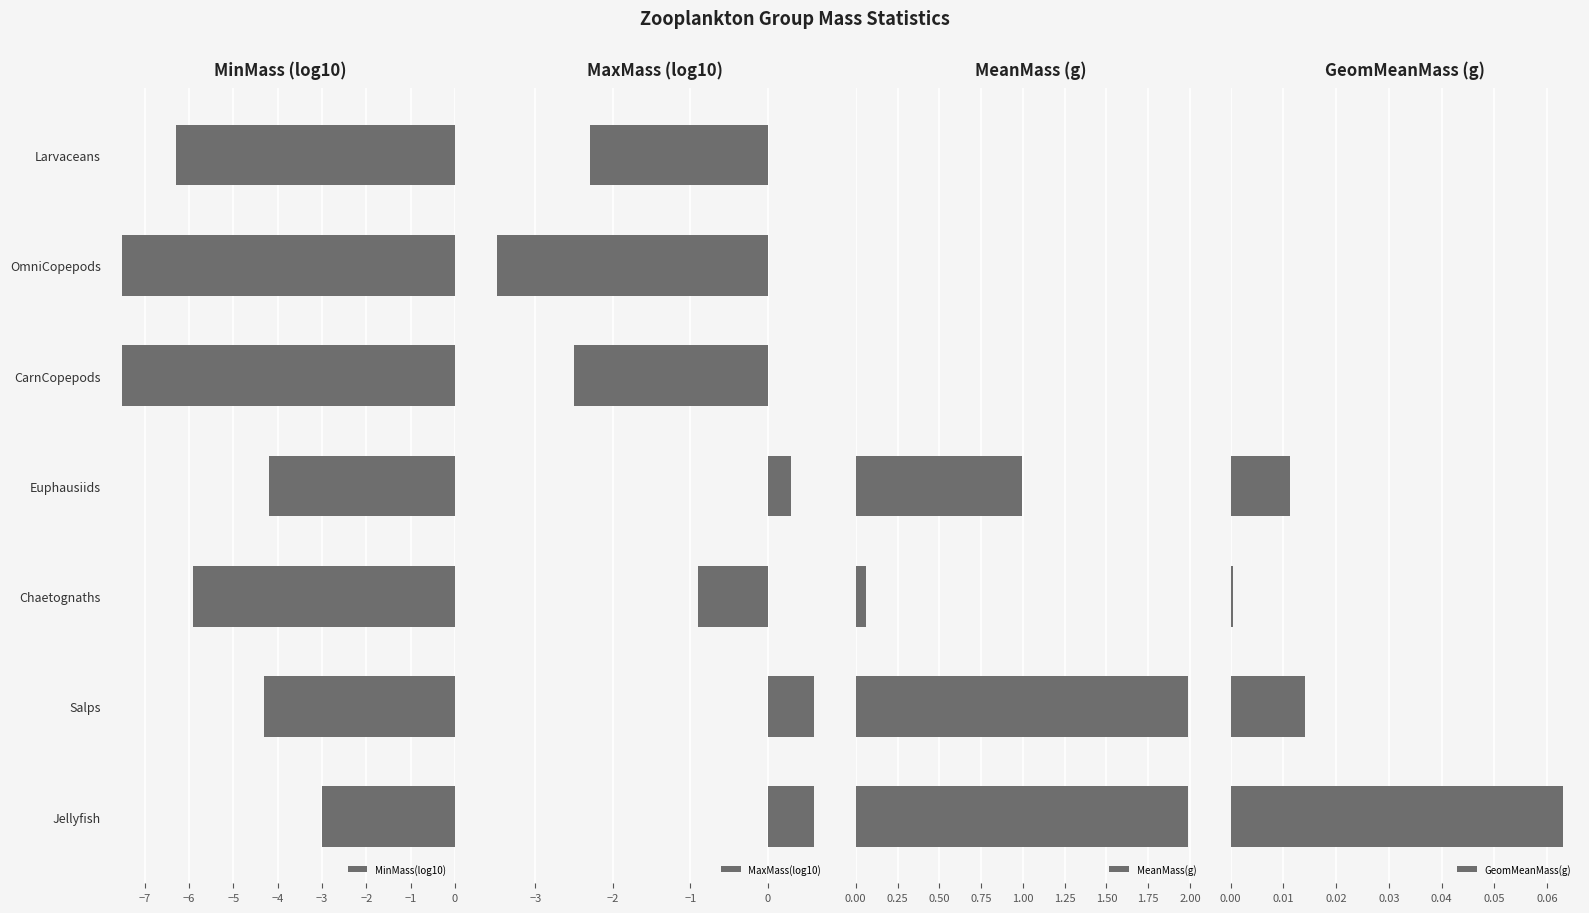

True or false: MinMass(log10) has a value of -5.9 at Chaetognaths.

True